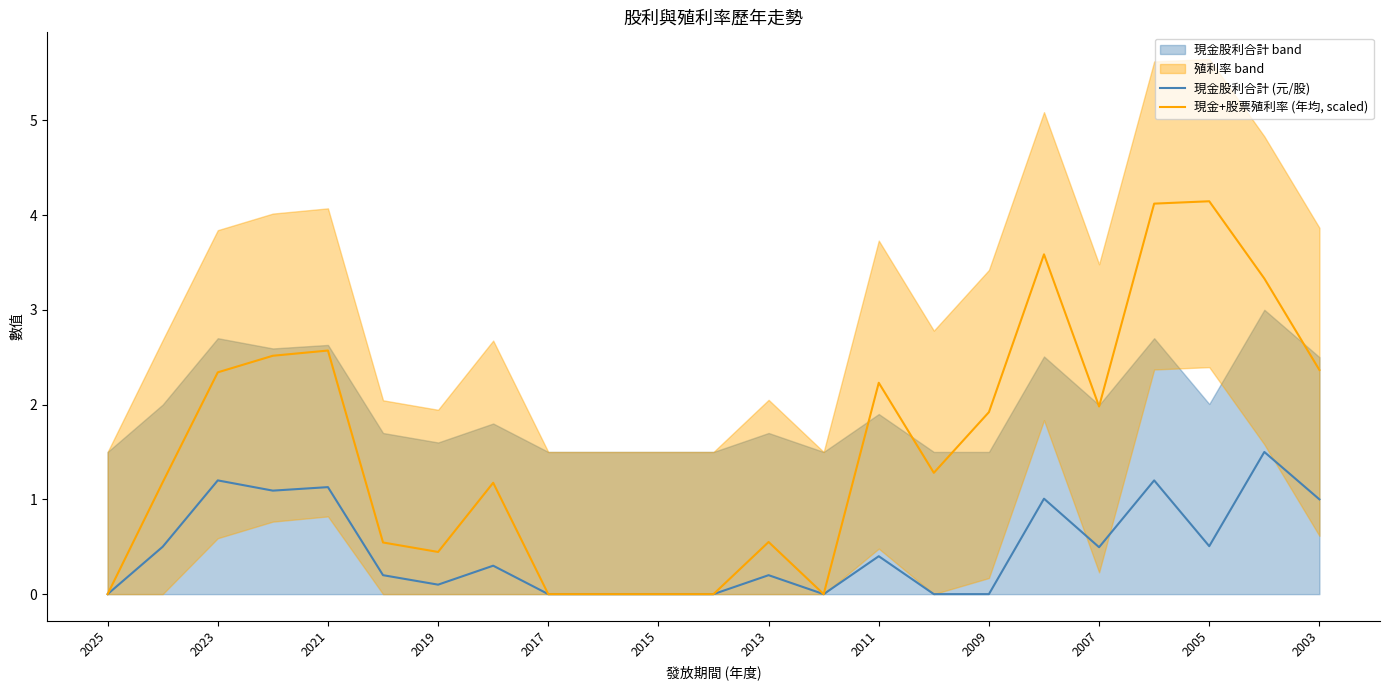

Is it true that 現金股利合計 (元/股) equals 0.4 at 2011?

True